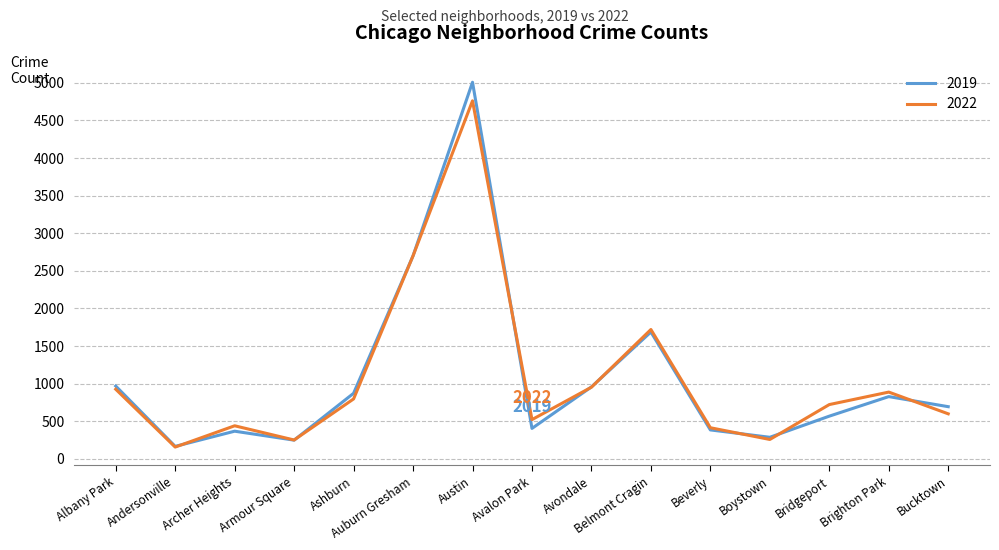

Count the number of categories in the chart.

15